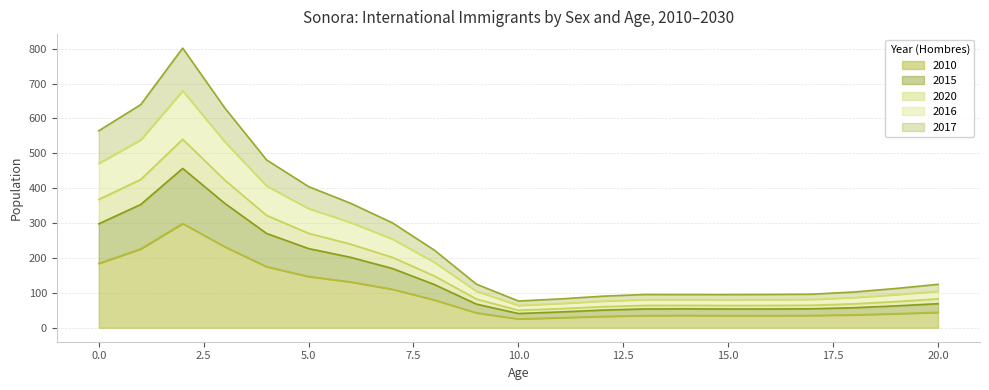

Reading right to left, list all the values displayed in this chart.

0: 20=44.2	19=40.3	18=37.1	17=35.3	16=34.9	15=34.9	14=35.4	13=35.0	12=32.6	11=28.8	10=25.4	9=42.7	8=79.6	7=110.3	6=131.4	5=146.8	4=175.0	3=232.3	2=298.8	1=226.0	0=184.3
5: 20=124.5	19=112.6	18=102.5	17=96.1	16=95.4	15=95.0	14=95.1	13=95.2	12=90.4	11=82.6	10=76.6	9=124.8	8=222.2	7=300.5	6=356.9	5=404.6	4=481.0	3=630.7	2=801.7	1=639.6	0=564.5
10: 20=104.8	19=94.9	18=86.5	17=81.3	16=80.6	15=80.4	14=80.6	13=80.5	12=76.3	11=69.4	10=64.0	9=104.7	8=187.4	7=254.2	6=301.9	5=341.7	4=406.4	3=533.6	2=679.3	1=538.4	0=471.0
15: 20=82.8	19=75.0	18=68.5	17=64.5	16=63.9	15=63.8	14=64.1	13=63.9	12=60.4	11=54.7	10=50.1	9=82.3	8=148.2	7=201.7	6=239.7	5=270.7	4=322.1	3=423.6	2=540.2	1=425.0	0=367.9
20: 20=68.9	19=62.6	18=57.4	17=54.3	16=53.7	15=53.7	14=54.1	13=53.8	12=50.5	11=45.3	10=40.8	9=67.7	8=123.7	7=169.7	6=201.9	5=227.0	4=270.3	3=356.8	2=456.8	1=353.3	0=297.9